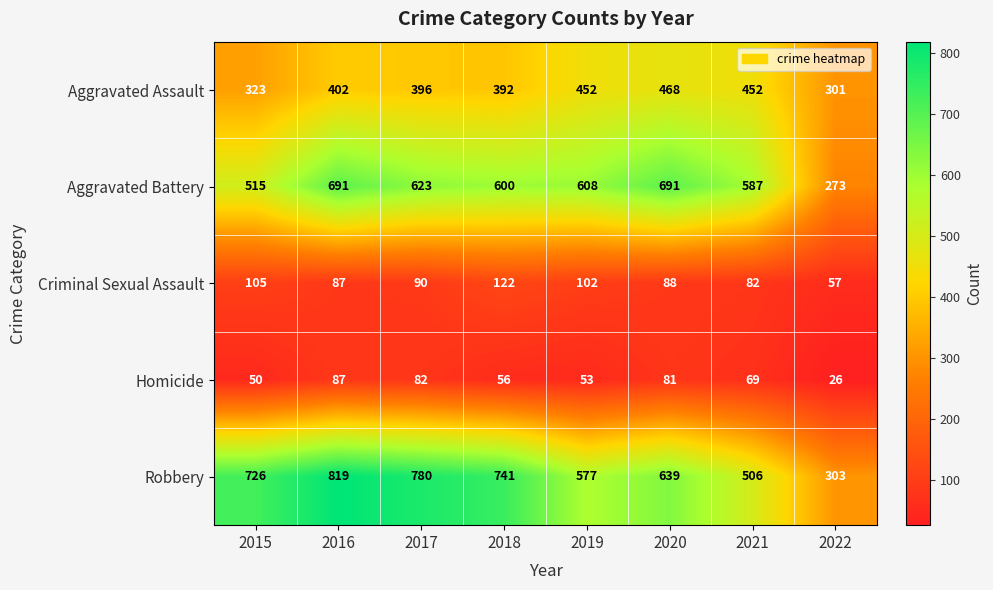

What is the difference between the maximum and minimum values in the Aggravated Assault series?

167